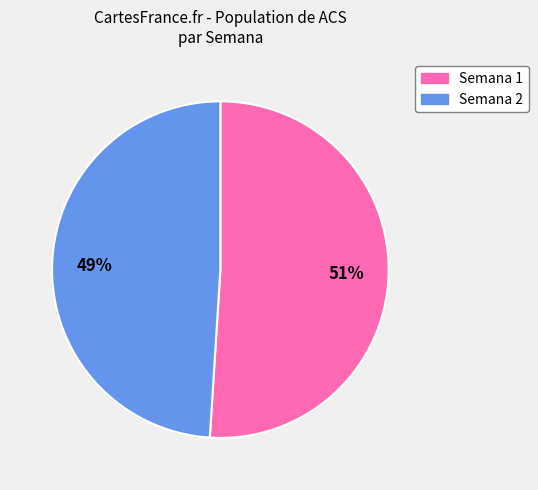

Which slice is the smallest?

Semana 2